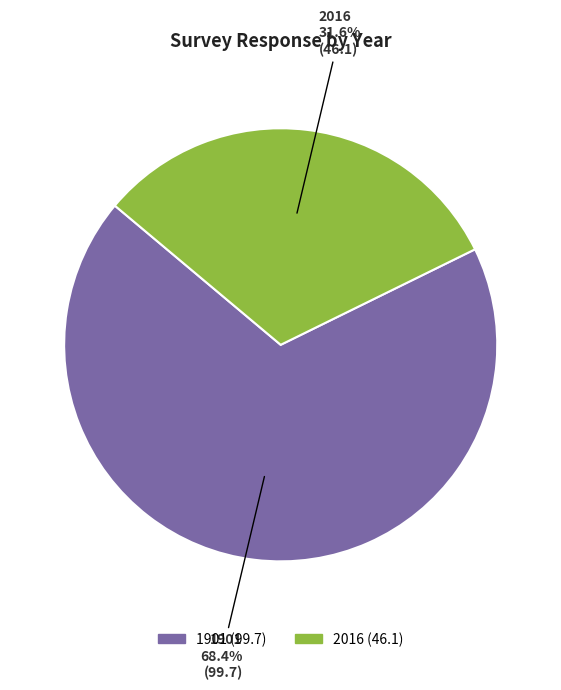

To the nearest percent, what is the combined percentage of 1901 and 2016?

100%